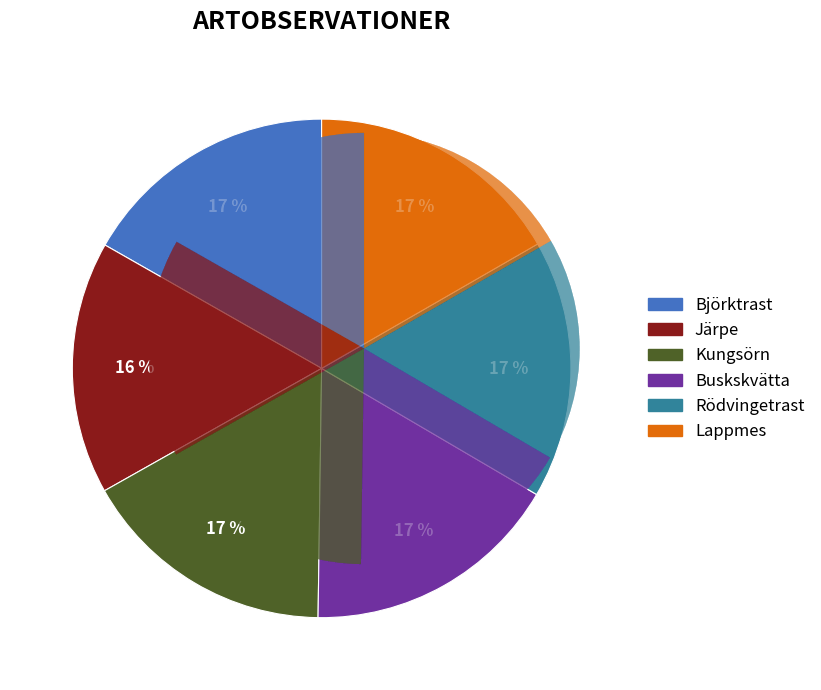

What is the total percentage of Lappmes and Rödvingetrast?

33.4%